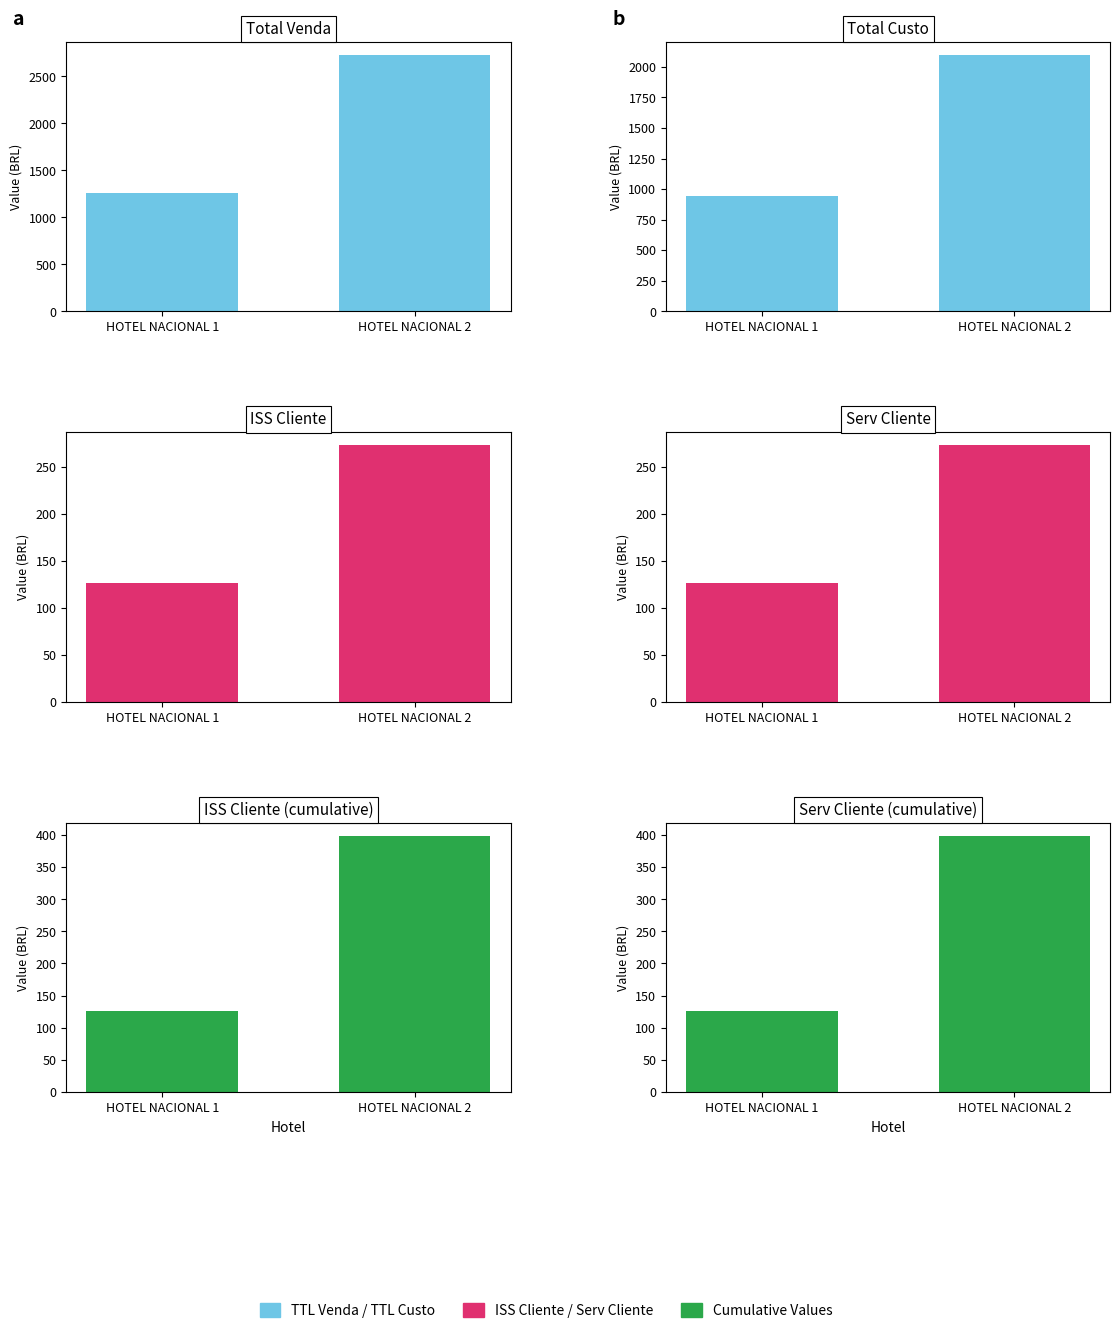

Reading right to left, transcribe all the data shown in this chart.

TTL Venda: HOTEL NACIONAL 2=2730	HOTEL NACIONAL 1=1260
TTL Custo: HOTEL NACIONAL 2=2100	HOTEL NACIONAL 1=945
ISS Cliente: HOTEL NACIONAL 2=273	HOTEL NACIONAL 1=126
Serv Cliente: HOTEL NACIONAL 2=273	HOTEL NACIONAL 1=126
ISS Cliente (cumsum): HOTEL NACIONAL 2=399	HOTEL NACIONAL 1=126
Serv Cliente (cumsum): HOTEL NACIONAL 2=399	HOTEL NACIONAL 1=126